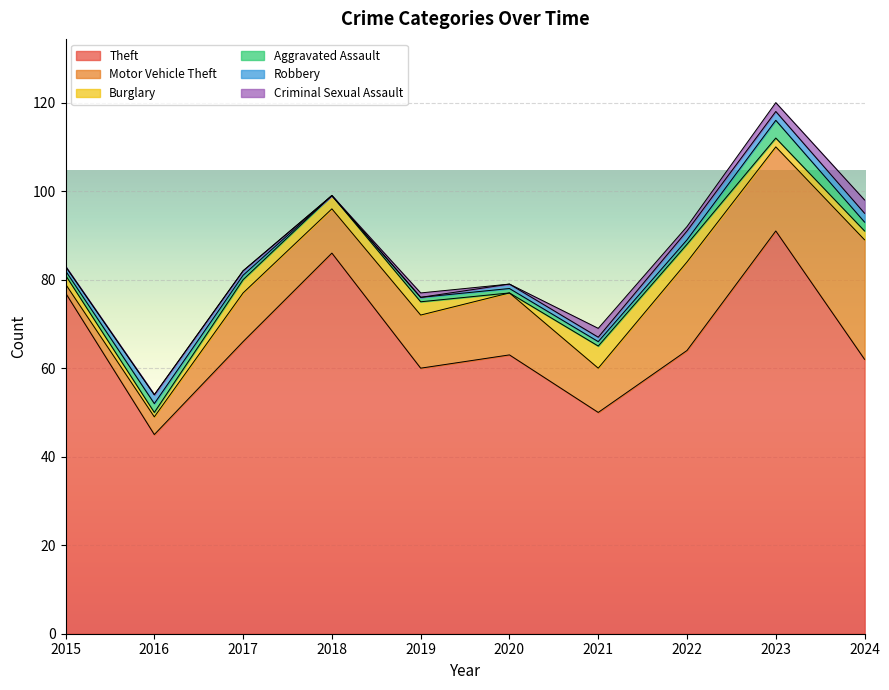

In Motor Vehicle Theft, how many points are higher than both neighbors (excluding endpoints)?

3